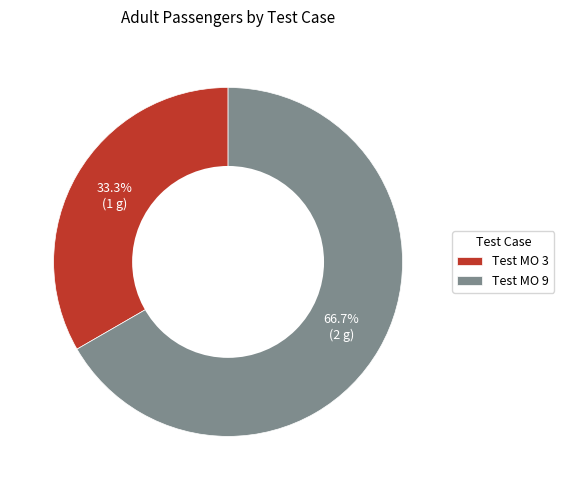

Which category accounts for the majority?

Test MO 9